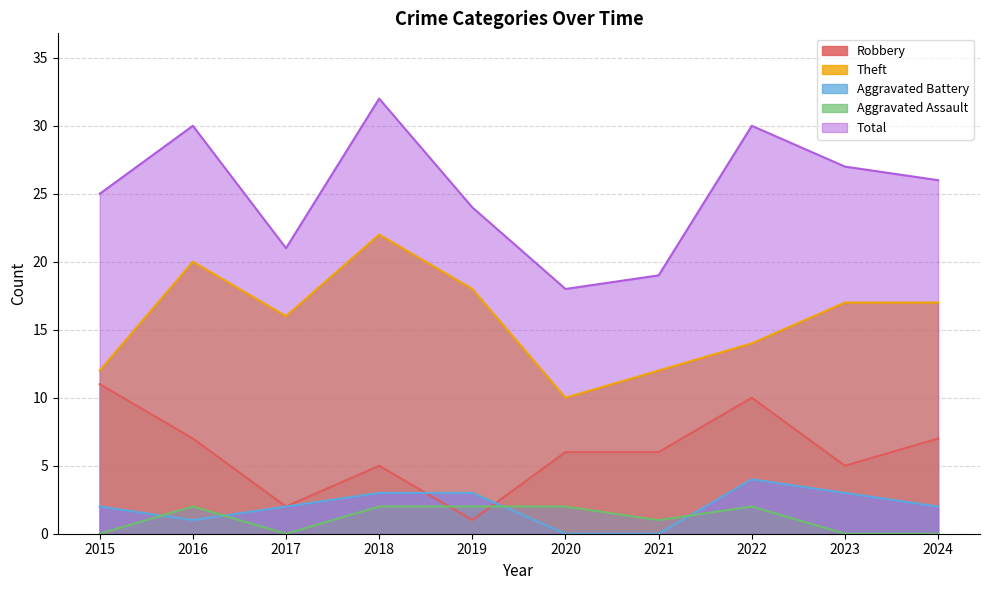

Count the Robbery values in the range 5 to 7.

6